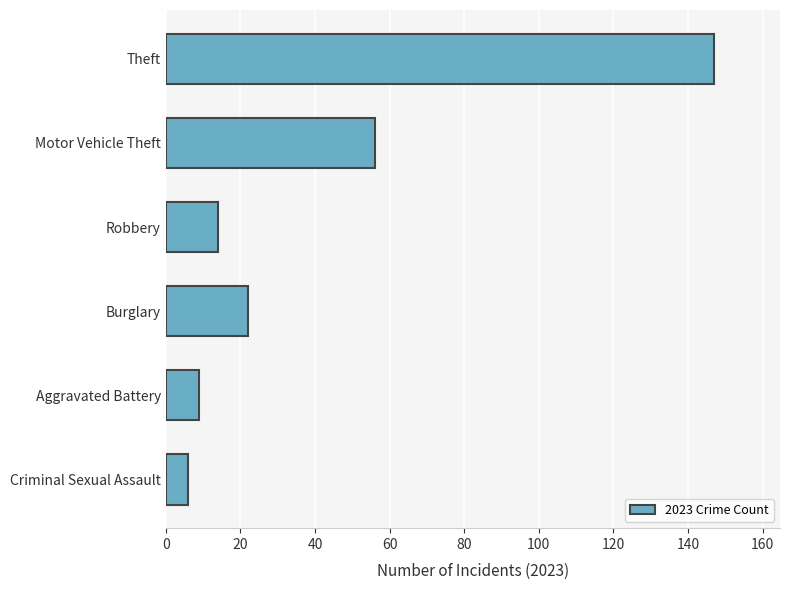

The chart shows a value of 6 at Criminal Sexual Assault. True or false?

True